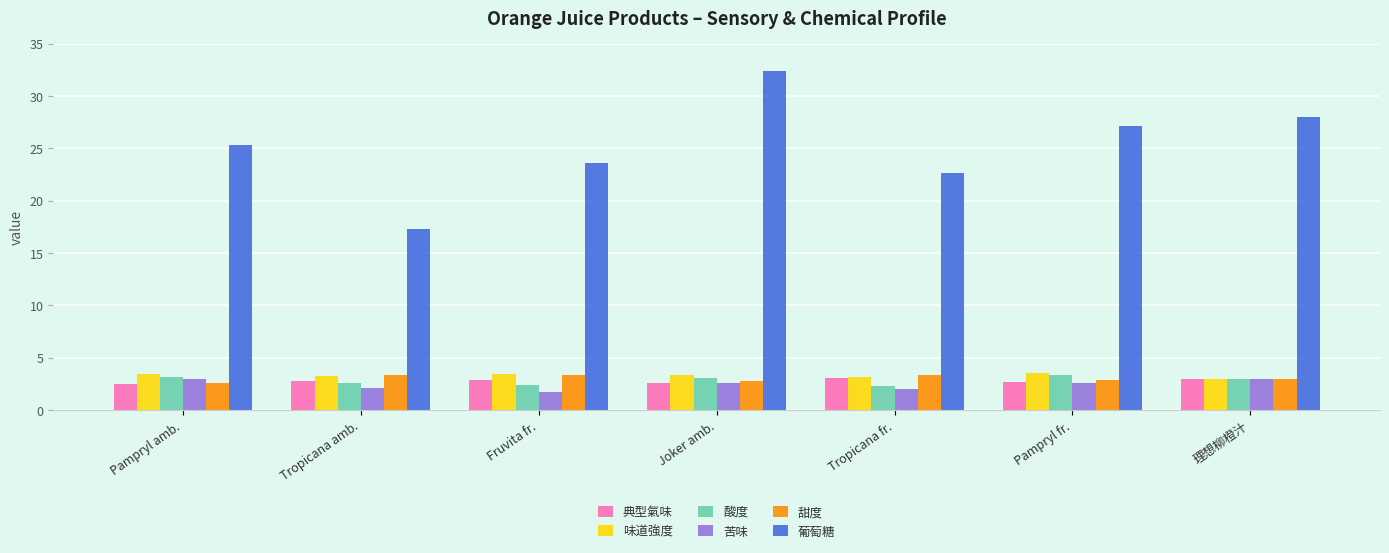

What is the sum of the 味道強度 values at Tropicana amb. and Fruvita fr.?

6.7